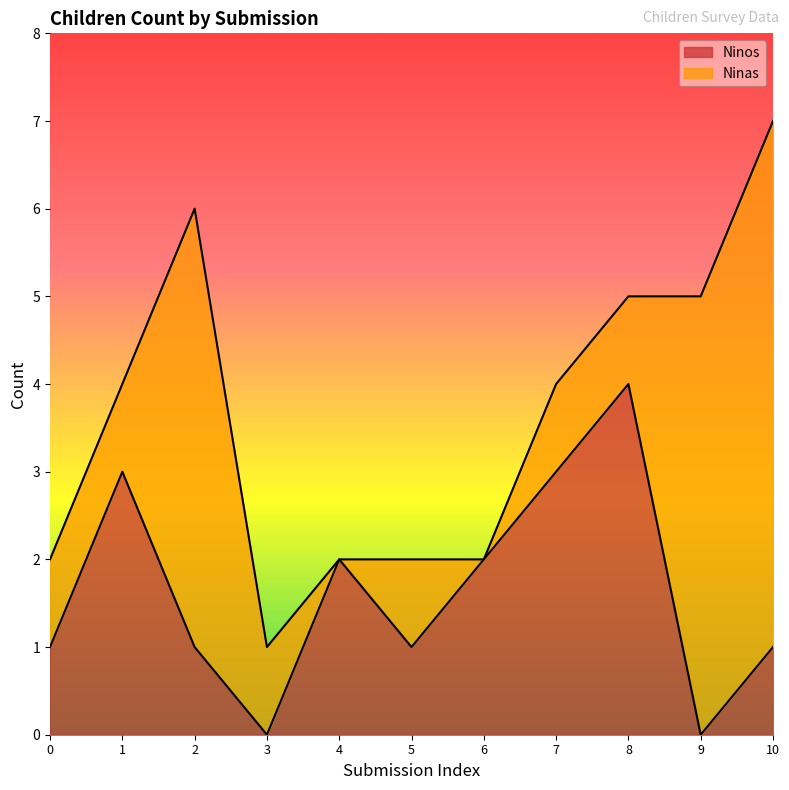

The value of Ninos at 8 is 4. True or false?

True